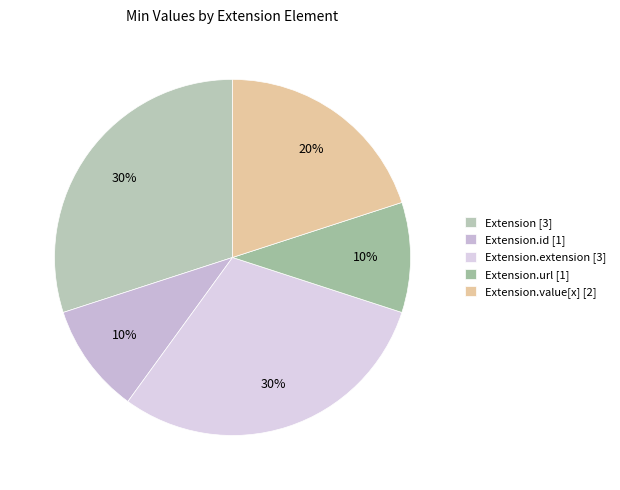

How many slices are in this pie chart?

5